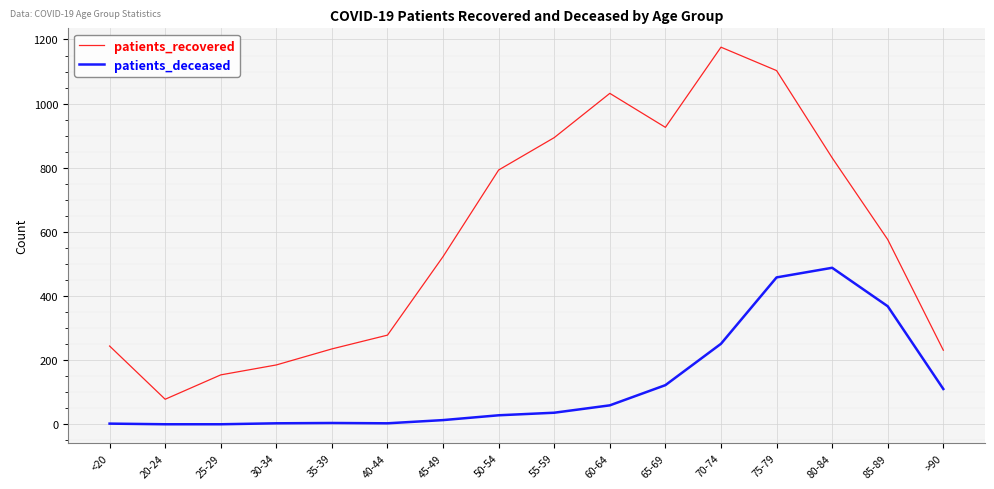

At which label is patients_deceased closest to 244?

70-74